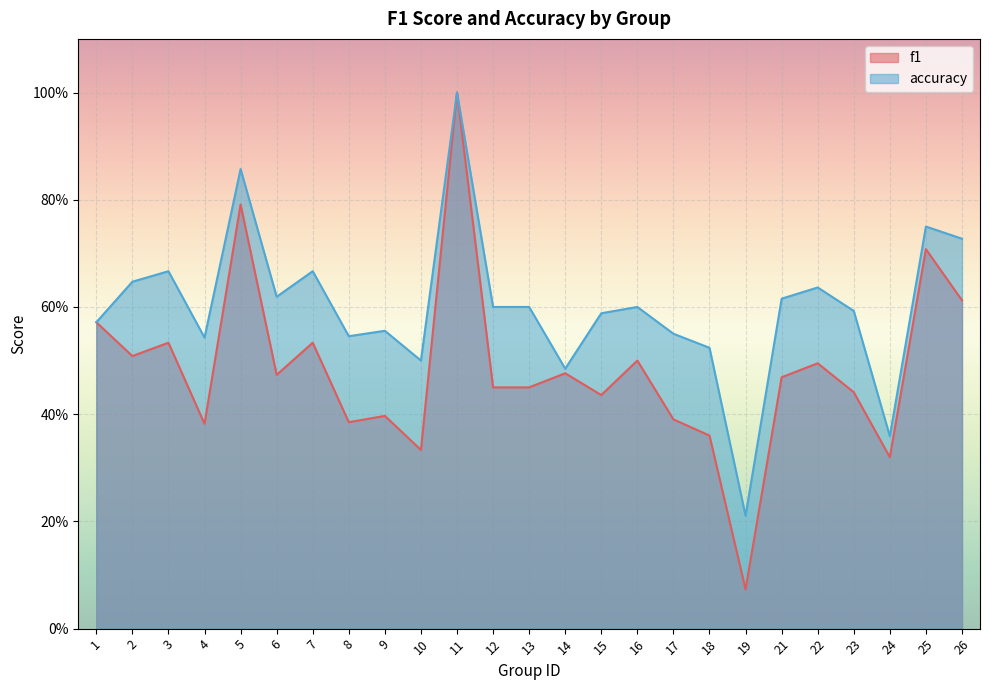

Which series has the largest total across all categories?

accuracy